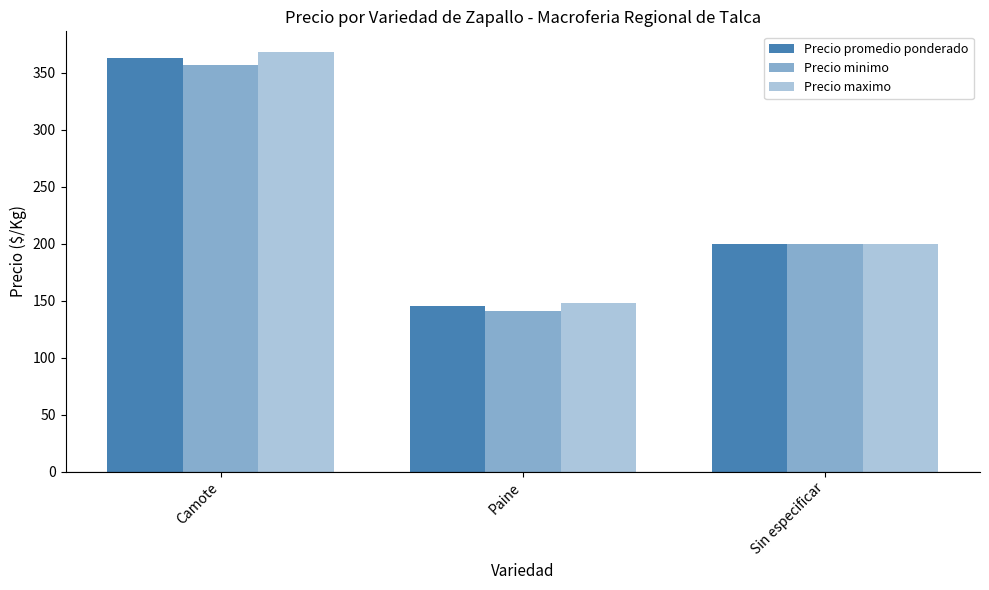

Is it true that Precio promedio ponderado equals 96 at Camote?

False